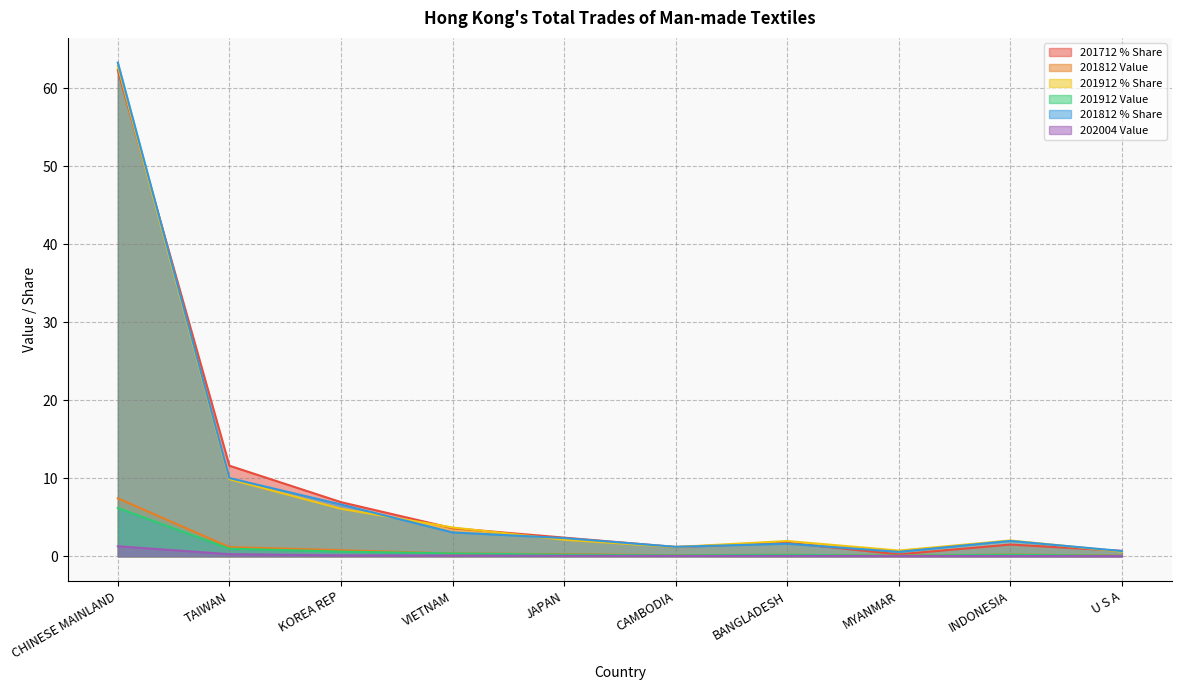

What is the sum of the 202004 Value values at BANGLADESH and U S A?

0.1